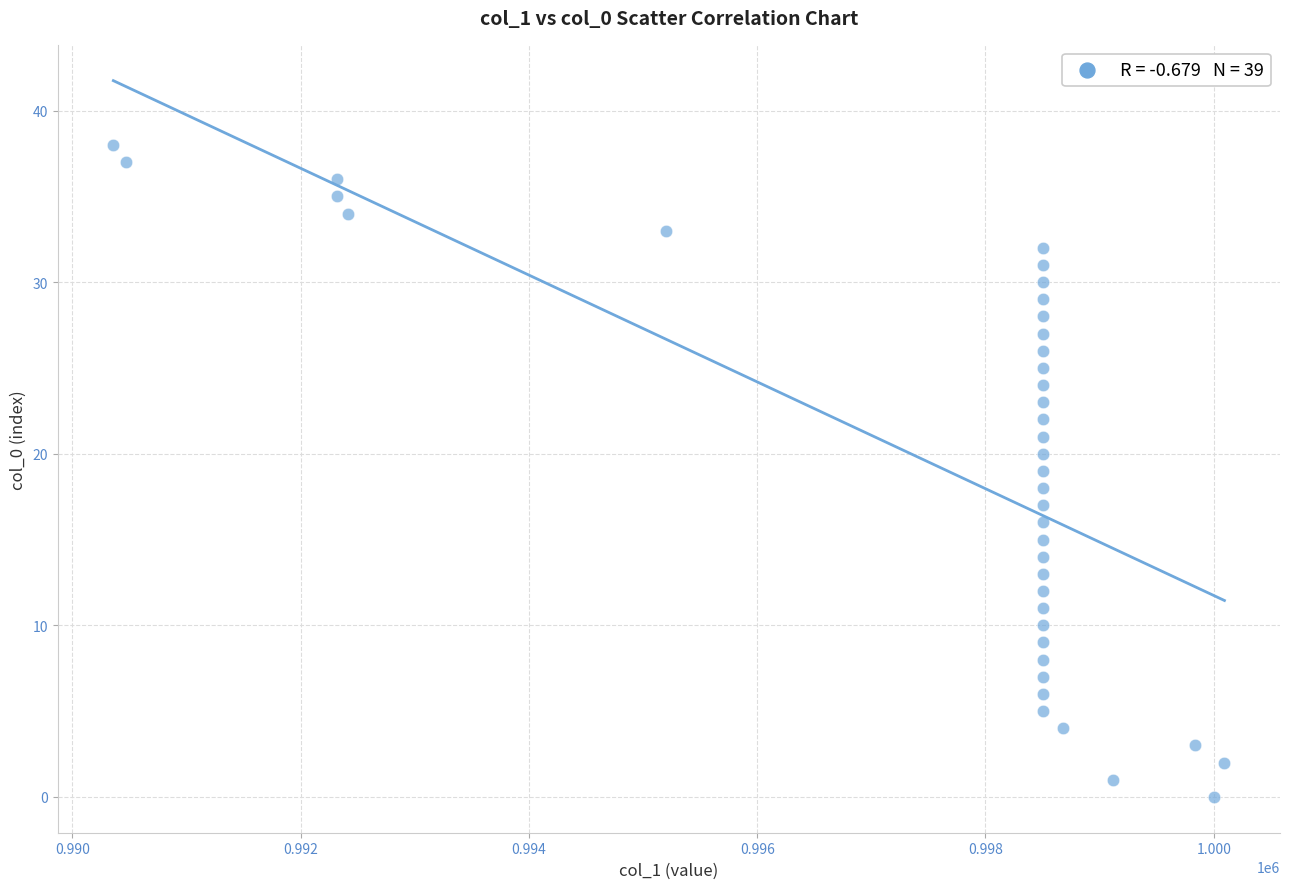

What is the range of Y values (max minus min)?

38